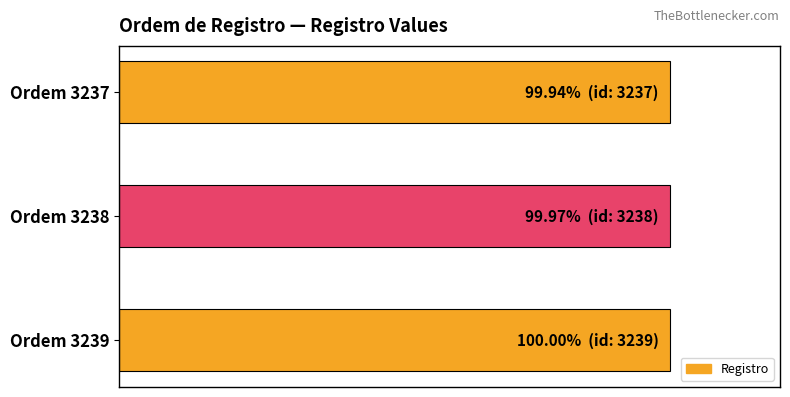

What is the average value?

100.0